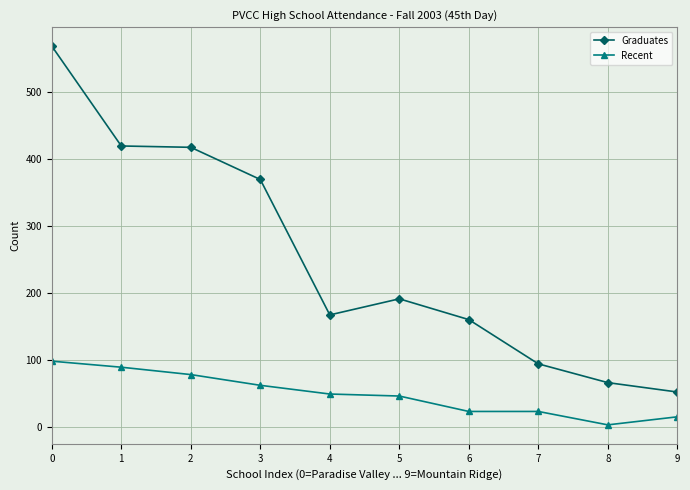

At which label does Graduates reach its minimum?

9